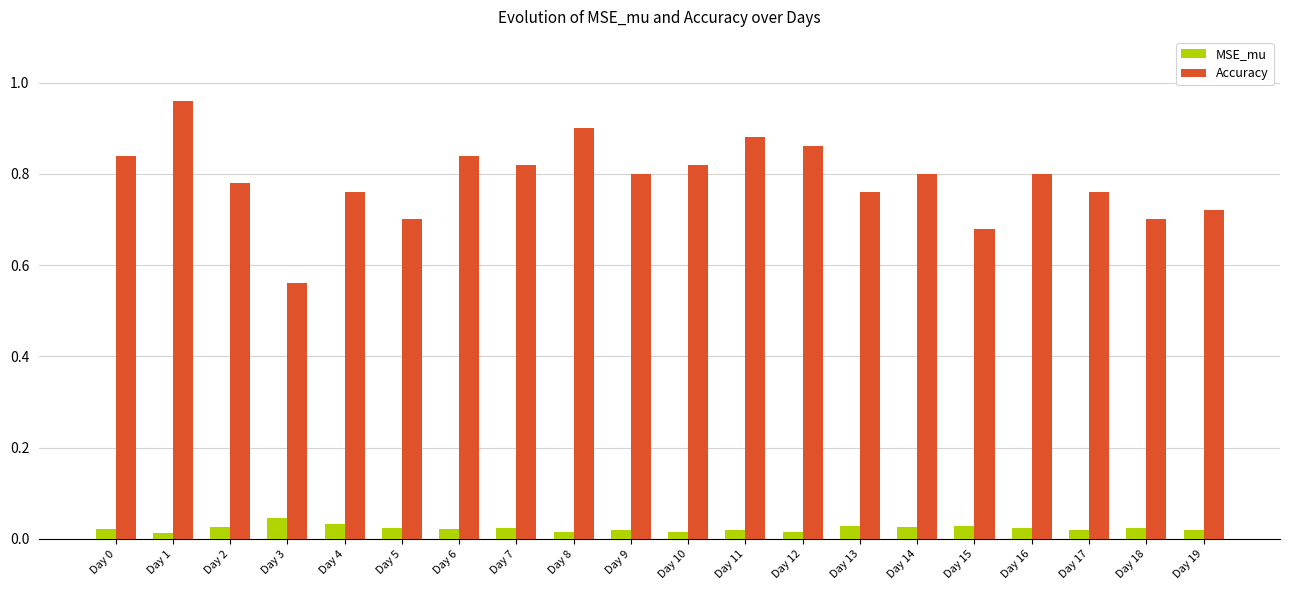

Which label corresponds to the largest value in the chart?

Day 1